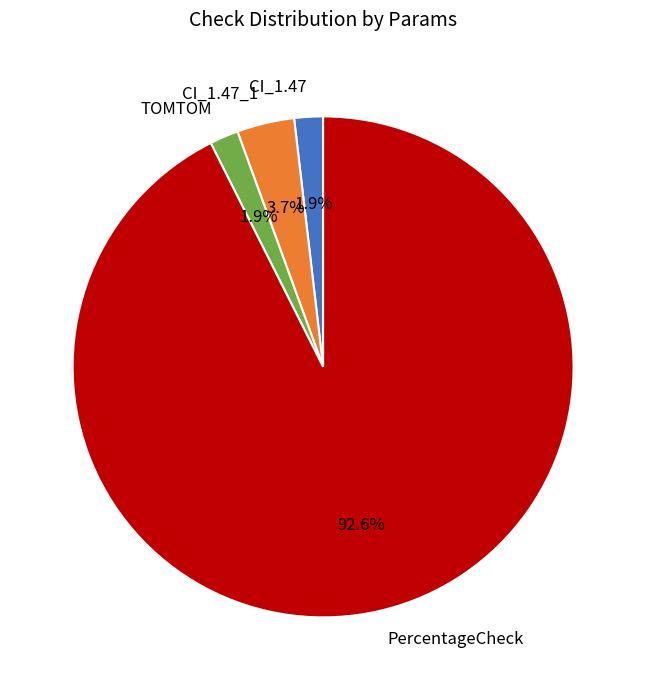

Which slice is the largest?

PercentageCheck